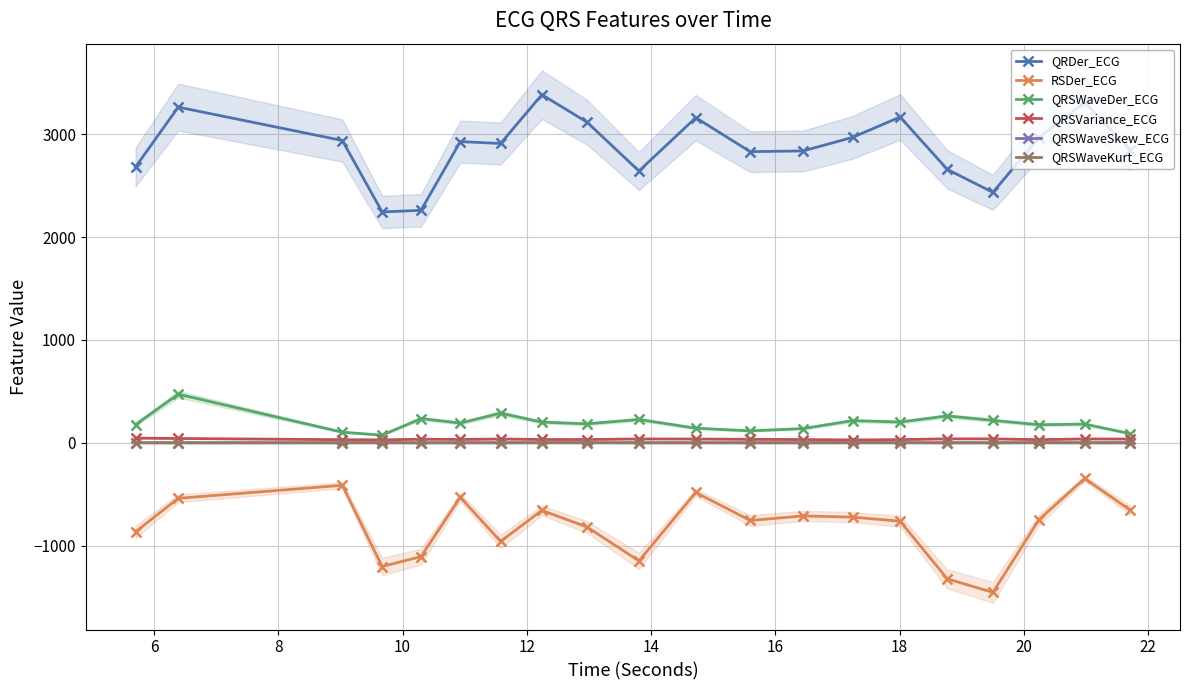

What is the highest value of the QRSWaveDer_ECG series?

473.1